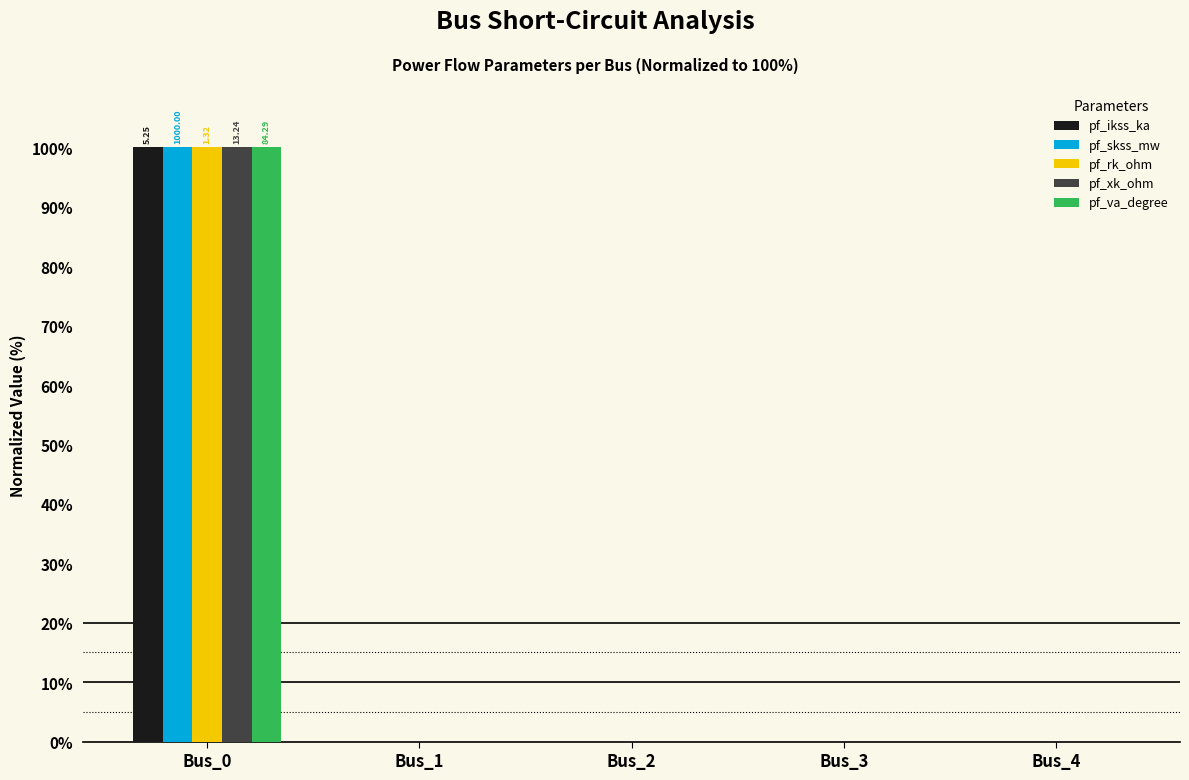

Reading left to right, transcribe all the data shown in this chart.

pf_ikss_ka: Bus_0=100	Bus_1=0	Bus_2=0	Bus_3=0	Bus_4=0
pf_skss_mw: Bus_0=100	Bus_1=0	Bus_2=0	Bus_3=0	Bus_4=0
pf_rk_ohm: Bus_0=100	Bus_1=0	Bus_2=0	Bus_3=0	Bus_4=0
pf_xk_ohm: Bus_0=100	Bus_1=0	Bus_2=0	Bus_3=0	Bus_4=0
pf_va_degree: Bus_0=100	Bus_1=0	Bus_2=0	Bus_3=0	Bus_4=0